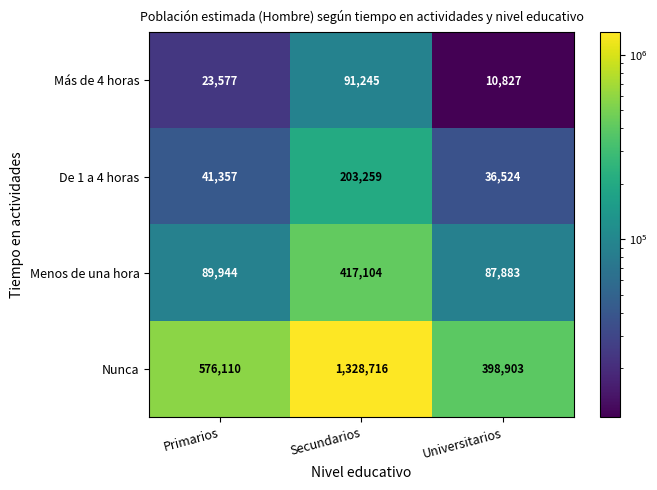

Which series changed the most between Secundarios and Universitarios?

Nunca